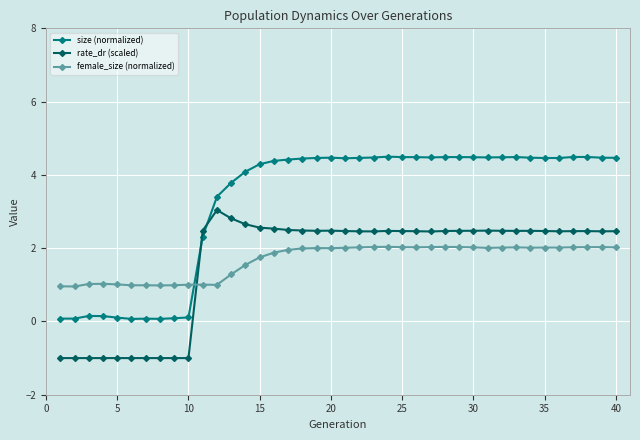

How many intersections are there between size (normalized) and rate_dr (scaled)?

2